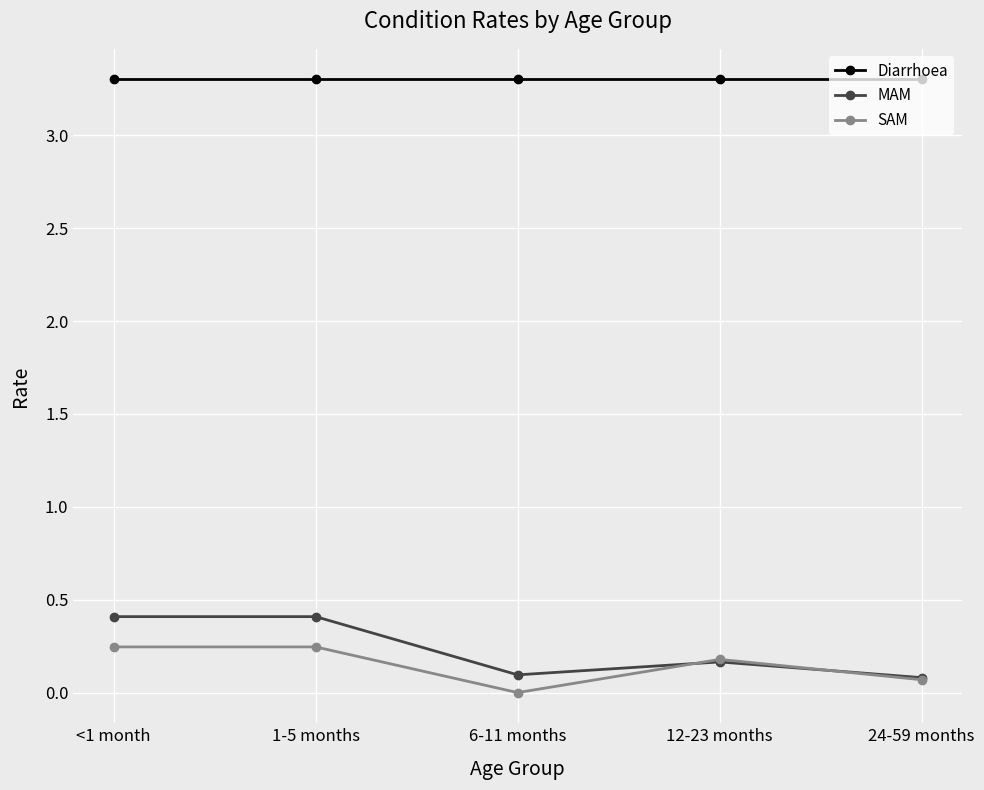

What is the difference between the SAM values at 12-23 months and 24-59 months?

0.1